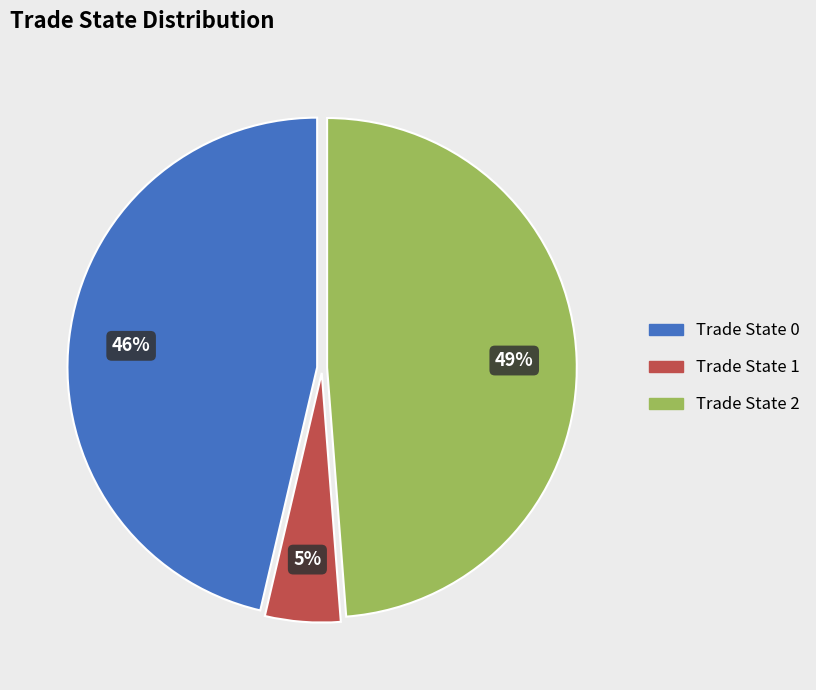

To the nearest percent, what is the difference between the largest and smallest slice percentages?

44%